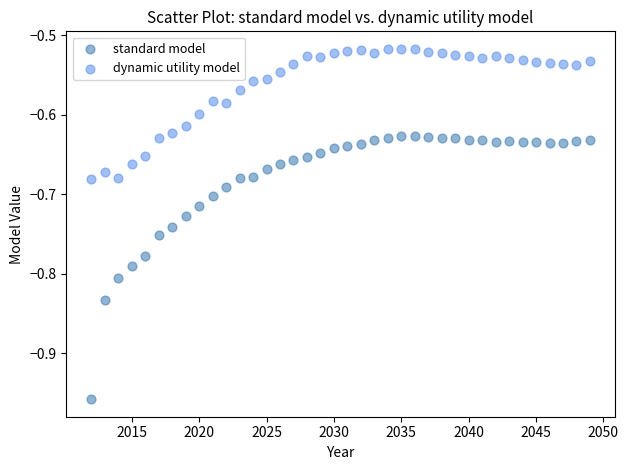

Across all data points, what is the range of X values (max minus min)?

37.0